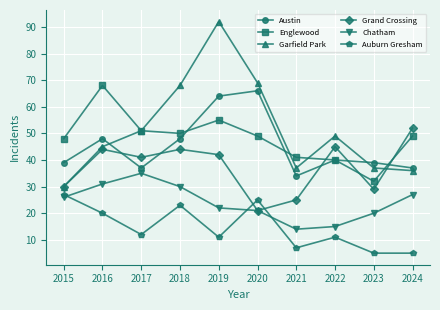

What is the difference between the Auburn Gresham values at 2023 and 2020?

20